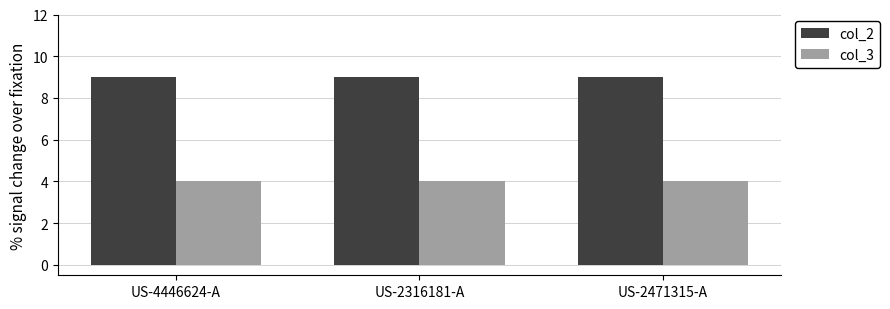

Reading left to right, list all the values displayed in this chart.

col_2: 9	9	9
col_3: 4	4	4